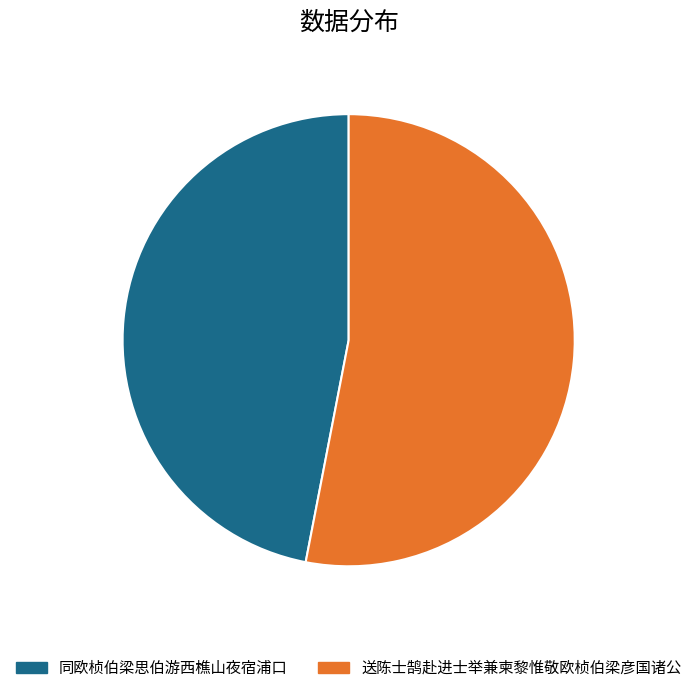

Rank the categories by value from lowest to highest.

同欧桢伯梁思伯游西樵山夜宿浦口, 送陈士鹄赴进士举兼柬黎惟敬欧桢伯梁彦国诸公